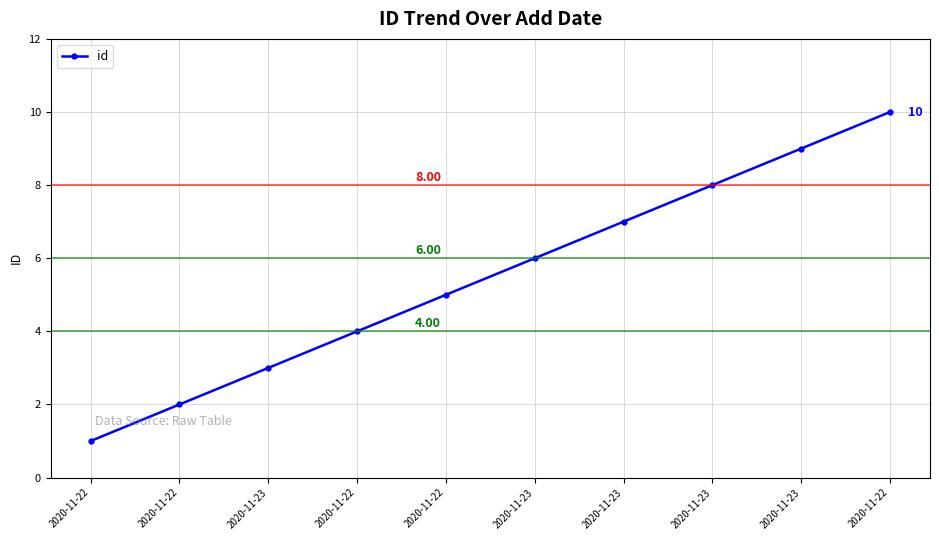

Reading right to left, what are all the values shown in this chart?

2020-11-22=10	2020-11-23=9	2020-11-23=8	2020-11-23=7	2020-11-23=6	2020-11-22=5	2020-11-22=4	2020-11-23=3	2020-11-22=2	2020-11-22=1